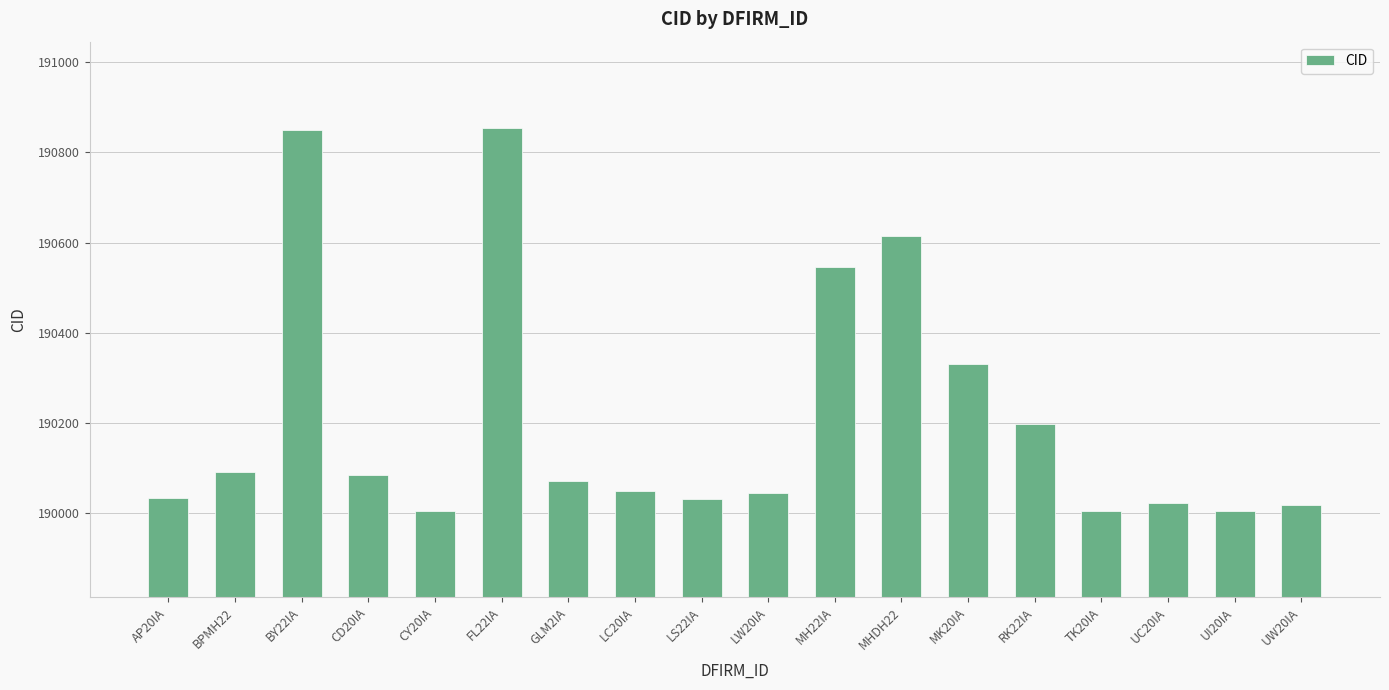

Approximately how many times larger is the value at RK22IA compared to FL22IA?

1.0